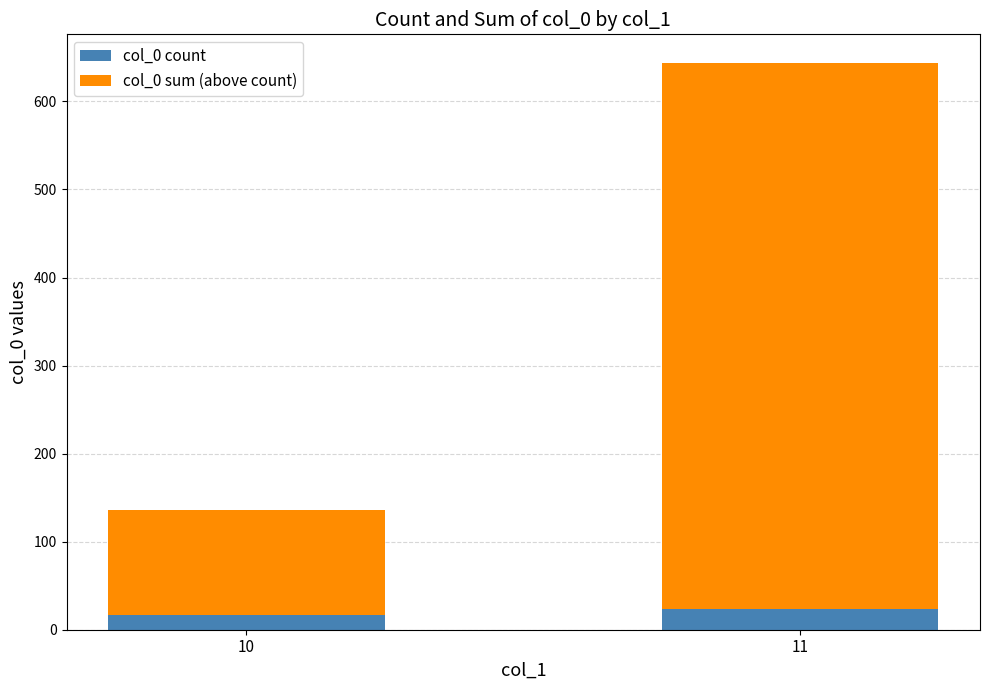

What is the value of the col_0 count bar at the 1st from the left?

17